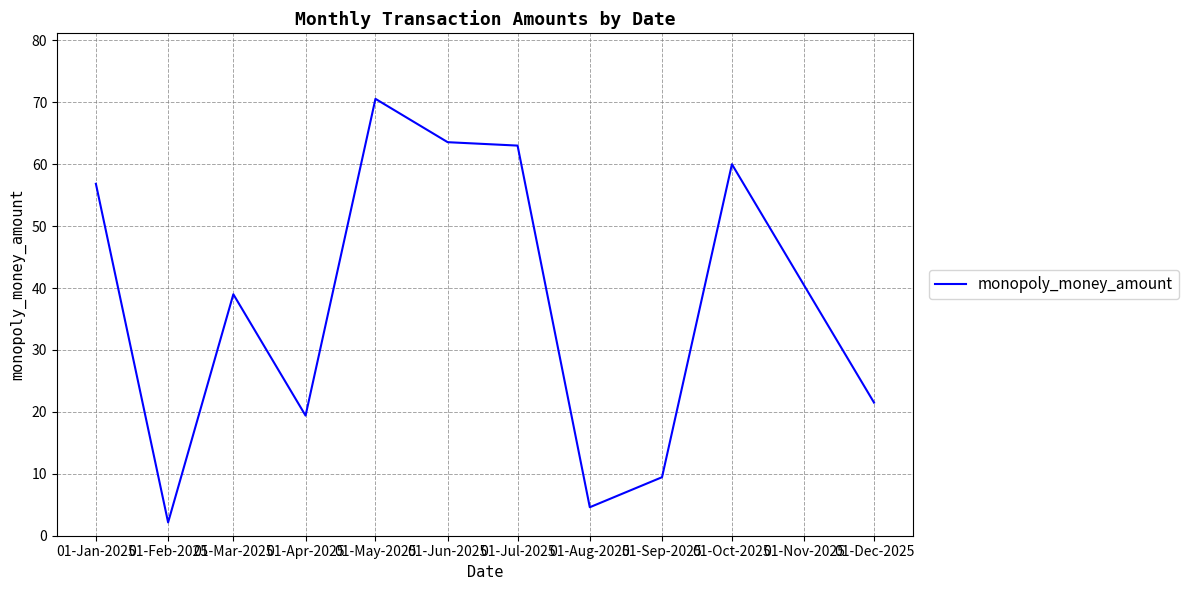

What is the approximate value at 01-Apr-2025?

19.4